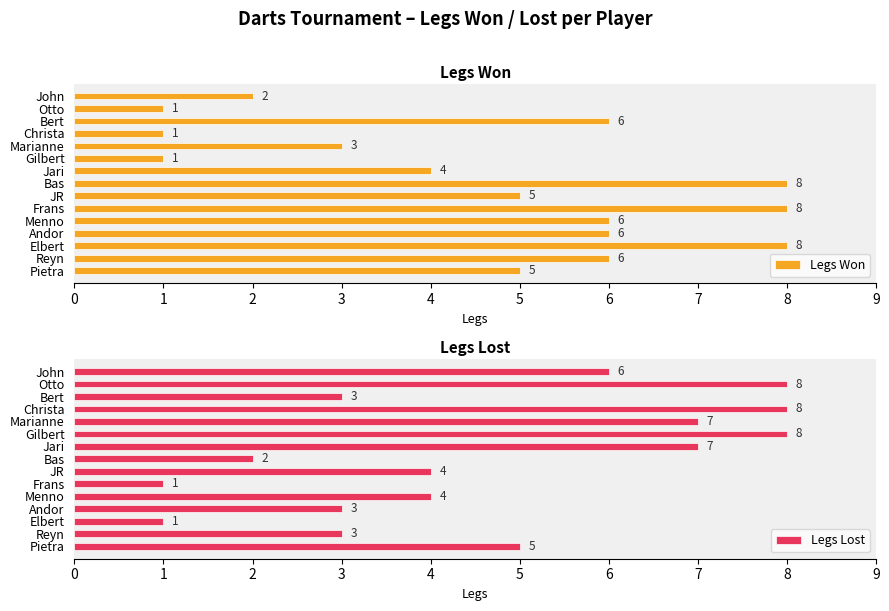

The Legs Won series shows 1 at Gilbert. True or false?

True